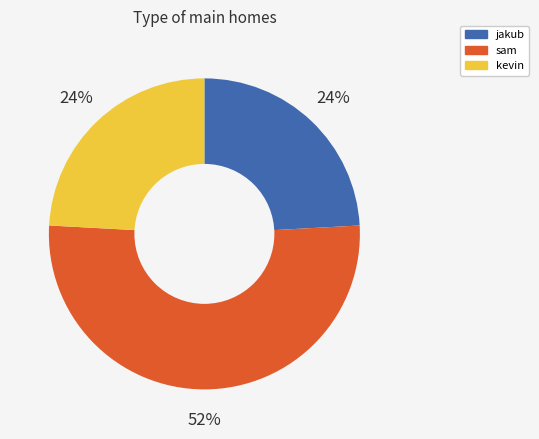

How many slices are in this pie chart?

3